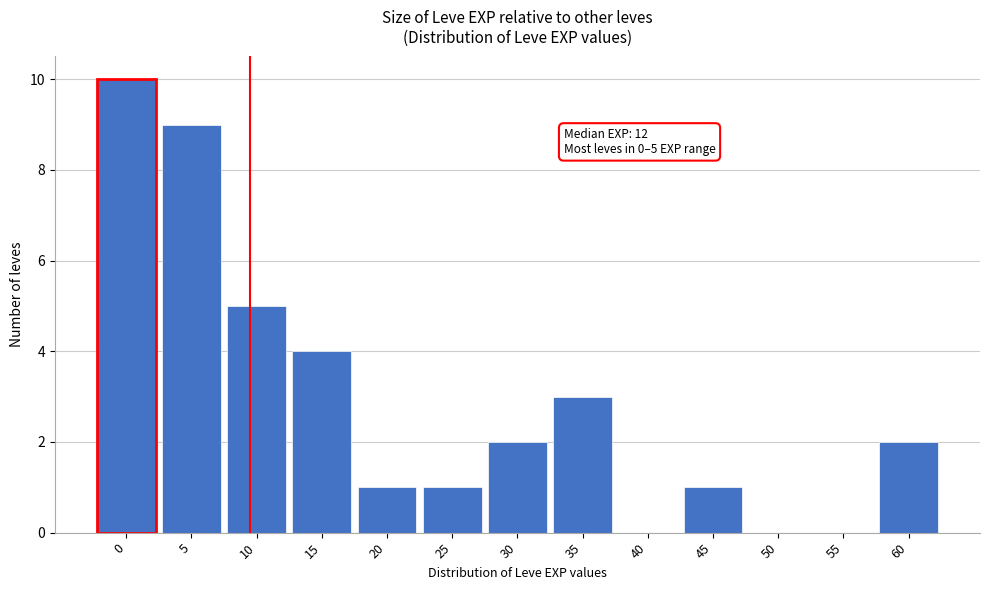

Reading right to left, extract all data points from this chart.

60=2	55=0	50=0	45=1	40=0	35=3	30=2	25=1	20=1	15=4	10=5	5=9	0=10